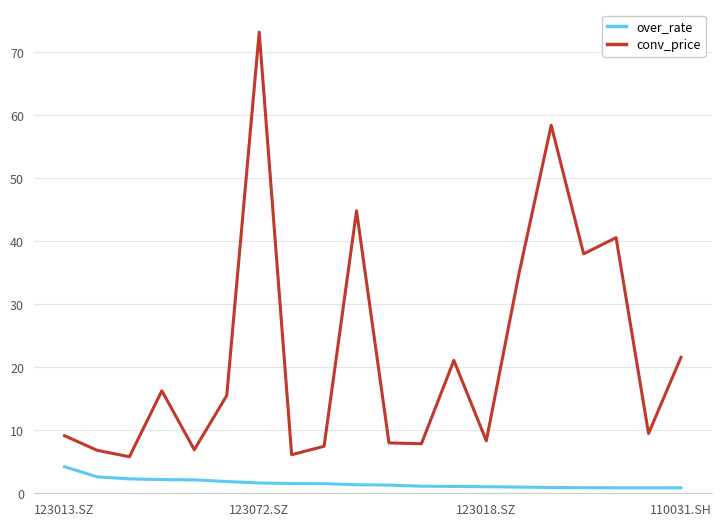

True or false: over_rate and conv_price intersect in this chart.

False